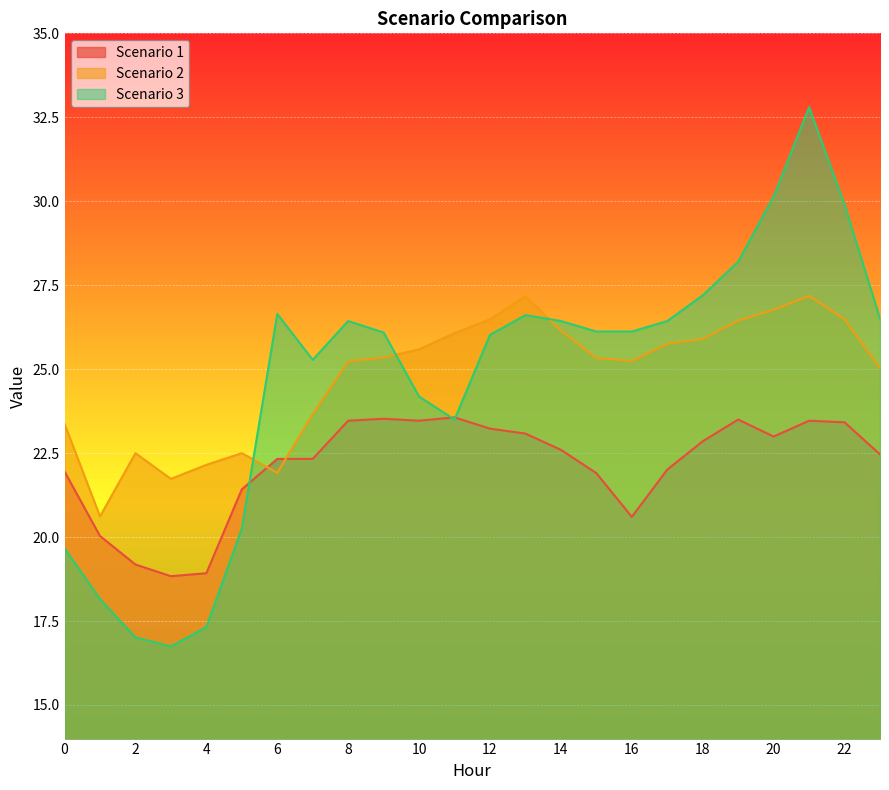

Reading left to right, transcribe all the data shown in this chart.

Scenario 1: 22.0	20.0	19.2	18.8	18.9	21.4	22.3	22.3	23.5	23.5	23.5	23.6	23.2	23.1	22.6	21.9	20.6	22.0	22.9	23.5	23.0	23.5	23.4	22.5
Scenario 2: 23.4	20.6	22.5	21.7	22.2	22.5	21.9	23.7	25.2	25.3	25.6	26.1	26.5	27.2	26.1	25.3	25.2	25.8	25.9	26.4	26.8	27.2	26.5	25.0
Scenario 3: 19.7	18.2	17.0	16.7	17.3	20.3	26.6	25.3	26.4	26.1	24.2	23.5	26.0	26.6	26.4	26.1	26.1	26.4	27.2	28.2	30.1	32.8	29.9	26.5